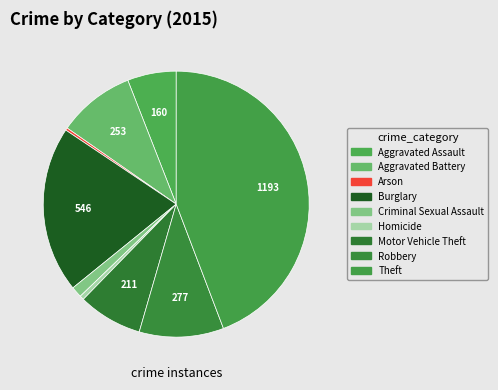

How many segments does this pie chart have?

9